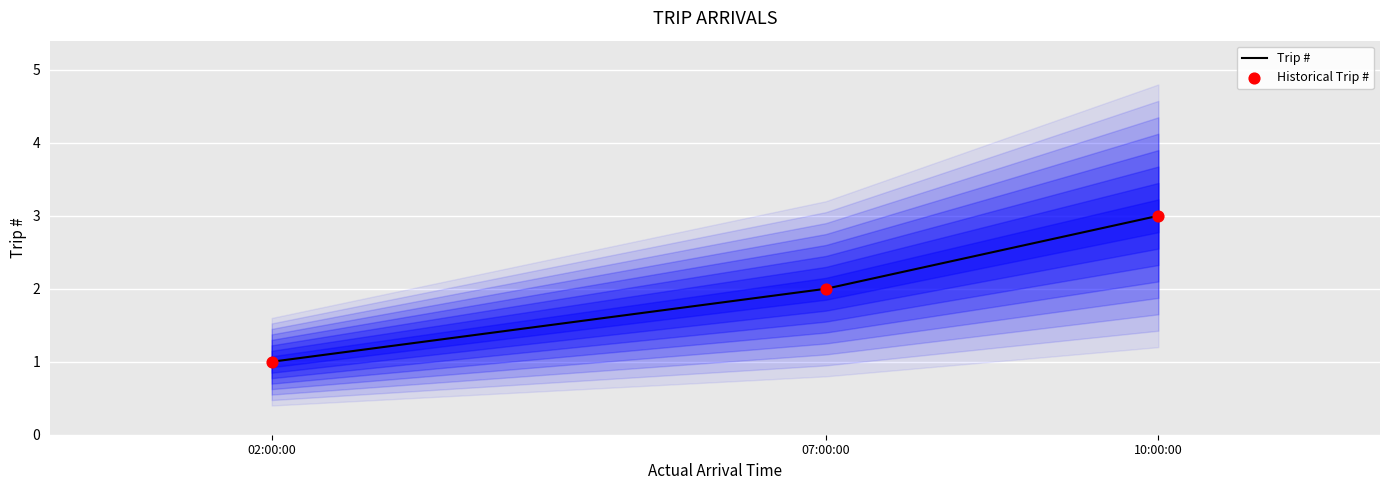

Which series reaches the minimum Y coordinate?

Trip #